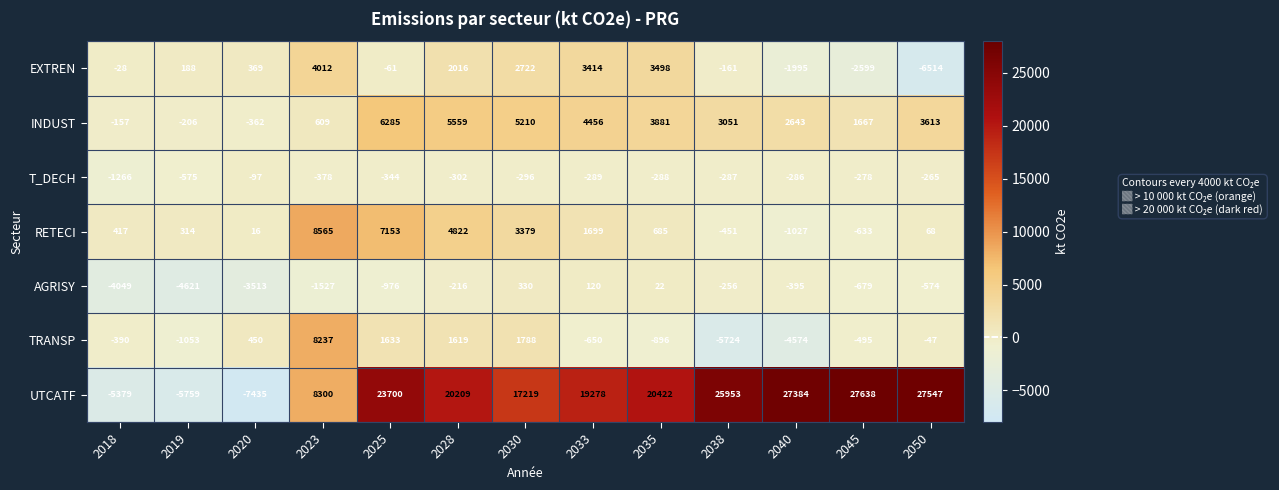

The value of T_DECH at 2028 is -302. True or false?

True